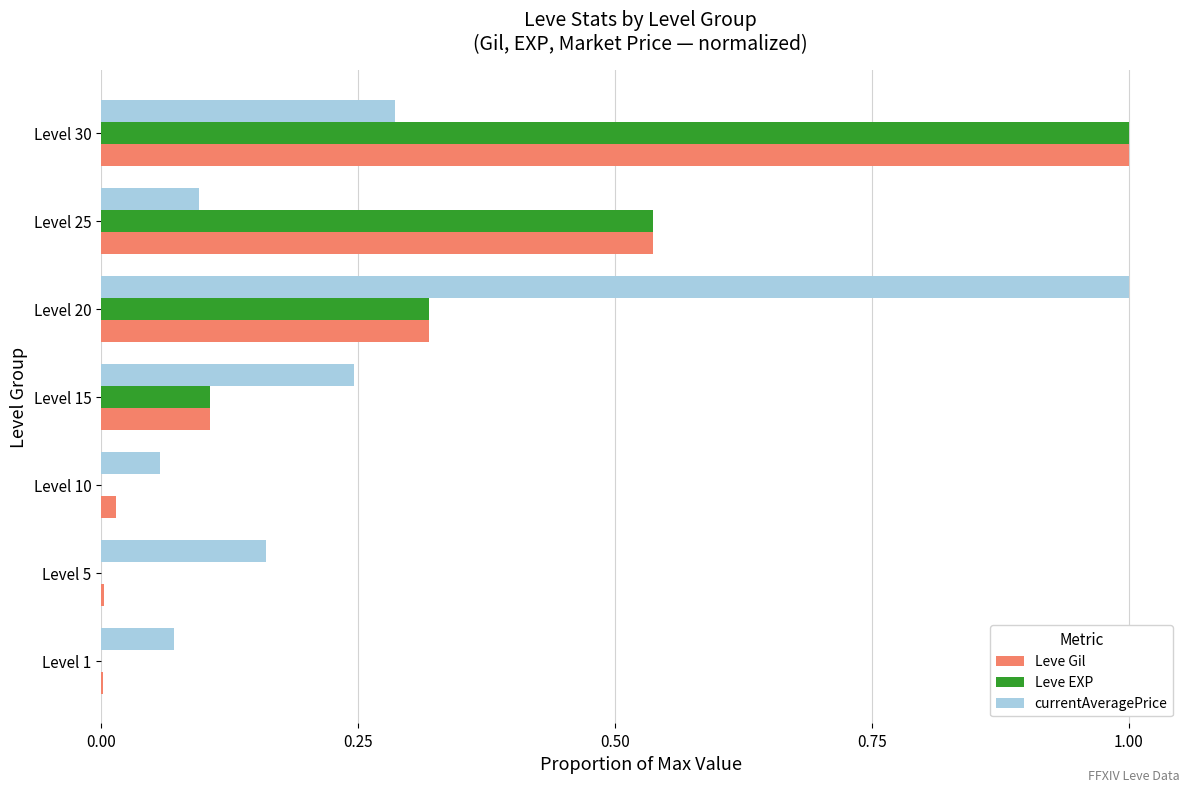

Is it true that Leve Gil equals 0.0 at Level 1?

True